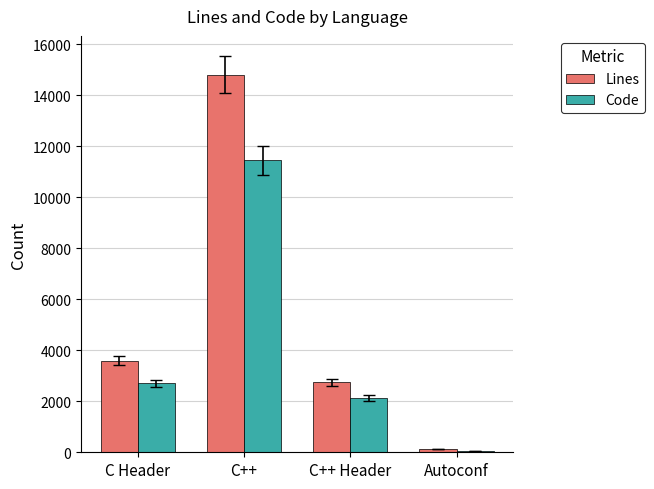

What is the difference between the Code values at C Header and C++?

8744